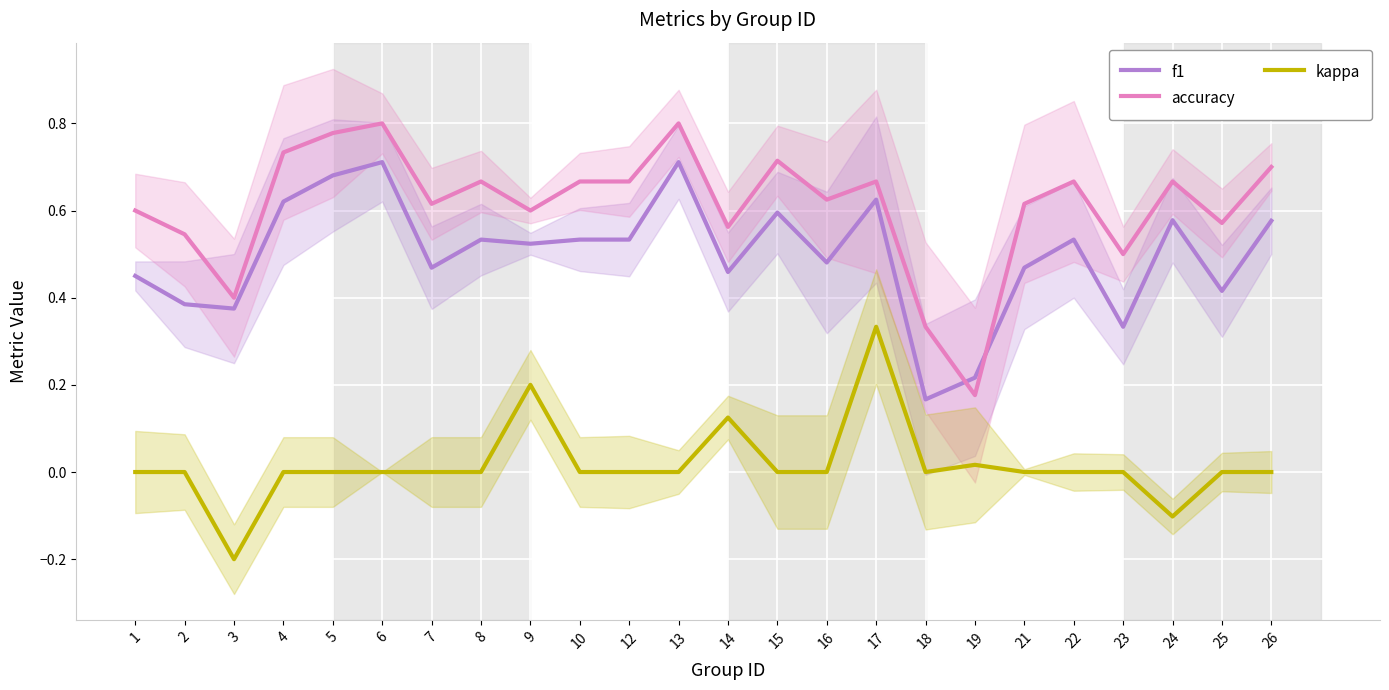

Reading right to left, what are all the values shown in this chart?

f1: 26=0.6	25=0.4	24=0.6	23=0.3	22=0.5	21=0.5	19=0.2	18=0.2	17=0.6	16=0.5	15=0.6	14=0.5	13=0.7	12=0.5	10=0.5	9=0.5	8=0.5	7=0.5	6=0.7	5=0.7	4=0.6	3=0.4	2=0.4	1=0.5
accuracy: 26=0.7	25=0.6	24=0.7	23=0.5	22=0.7	21=0.6	19=0.2	18=0.3	17=0.7	16=0.6	15=0.7	14=0.6	13=0.8	12=0.7	10=0.7	9=0.6	8=0.7	7=0.6	6=0.8	5=0.8	4=0.7	3=0.4	2=0.5	1=0.6
kappa: 26=0.0	25=0.0	24=-0.1	23=0.0	22=0.0	21=0.0	19=0.0	18=0.0	17=0.3	16=0.0	15=0.0	14=0.1	13=0.0	12=0.0	10=0.0	9=0.2	8=0.0	7=0.0	6=0.0	5=0.0	4=0.0	3=-0.2	2=0.0	1=0.0